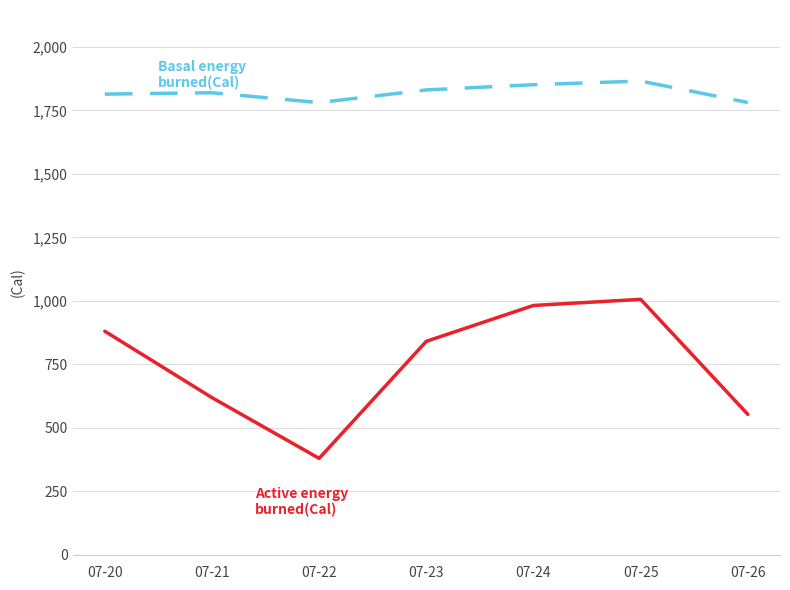

What is the difference between the highest and lowest values at 07-20?

933.4